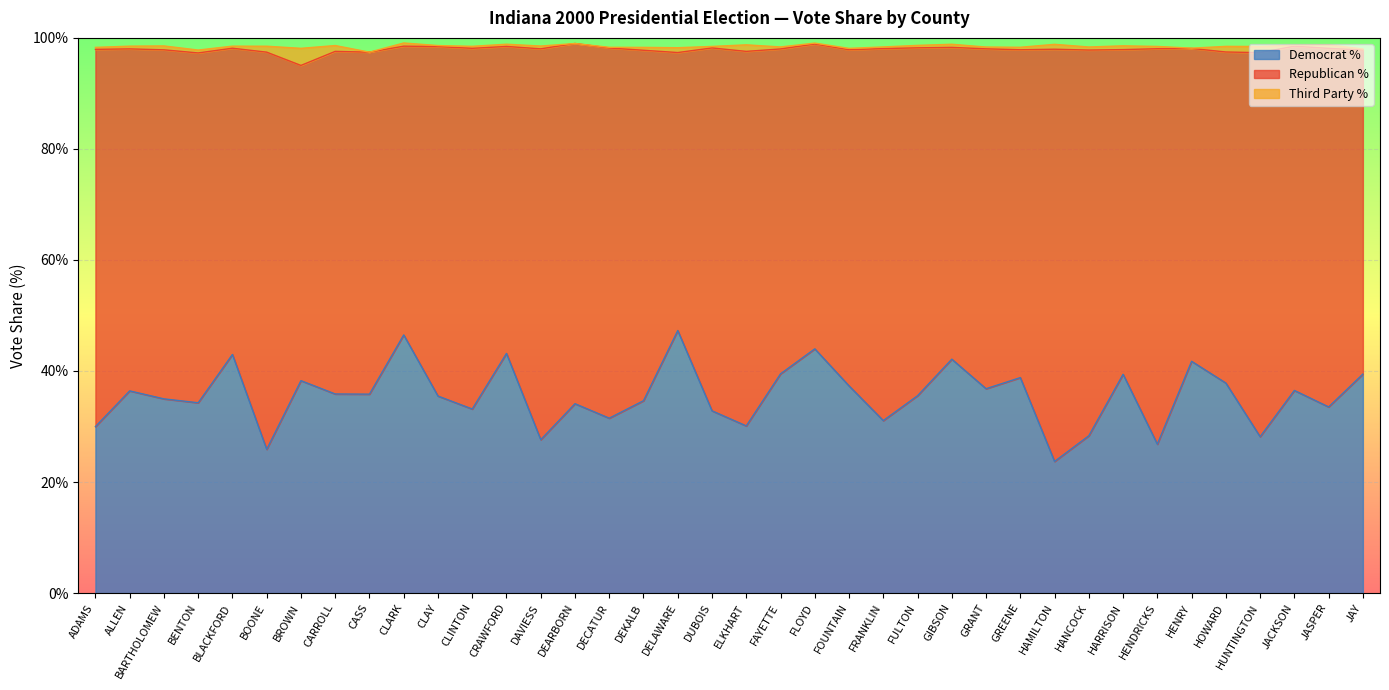

Reading left to right, list all the values displayed in this chart.

Republican %: 68.0	61.6	62.9	63.0	55.2	71.5	56.8	61.7	61.6	52.0	62.9	65.0	55.3	70.4	64.9	66.7	63.1	50.1	65.4	67.5	58.5	54.9	60.5	67.0	62.7	56.2	61.2	59.0	74.2	69.5	58.5	71.2	56.4	59.6	69.2	62.0	64.6	58.4
Democrat %: 30.0	36.4	35.0	34.3	43.0	25.9	38.3	35.9	35.8	46.5	35.5	33.1	43.2	27.6	34.1	31.5	34.6	47.3	32.8	30.1	39.5	44.0	37.3	31.1	35.5	42.1	36.8	38.8	23.7	28.3	39.4	26.8	41.8	37.8	28.2	36.5	33.5	39.4
Third Party %: 0.4	0.5	0.7	0.5	0.4	1.1	3.1	1.1	0.0	0.6	0.2	0.4	0.4	0.5	0.0	0.1	0.5	0.9	0.3	1.2	0.4	0.2	0.2	0.3	0.4	0.6	0.3	0.5	0.9	0.6	0.7	0.4	0.1	1.0	1.1	0.2	0.6	0.2